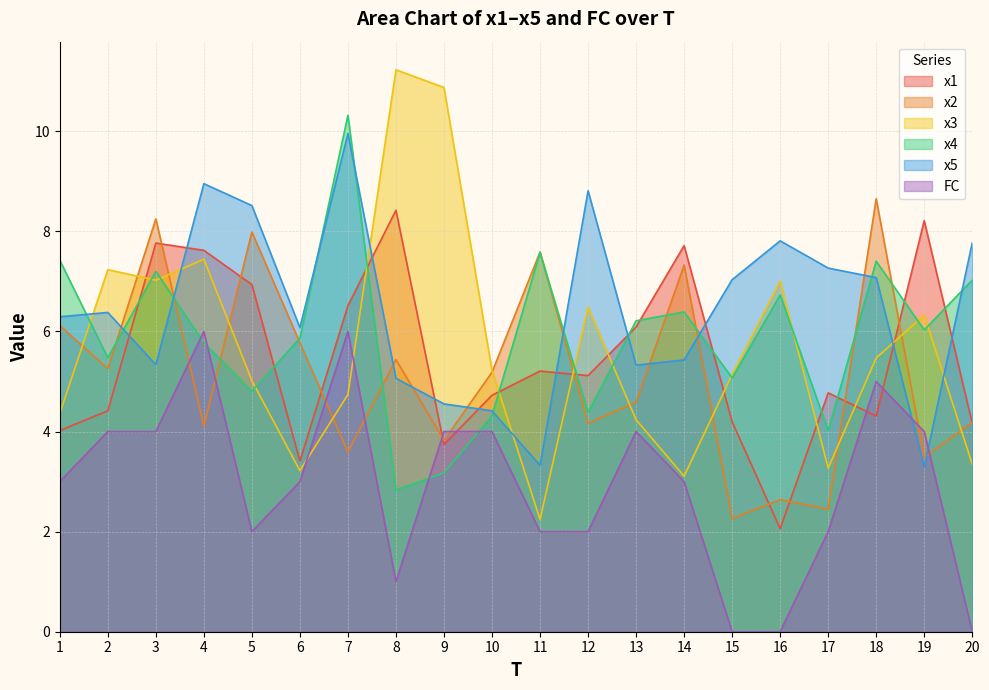

How many lines are shown in the chart?

6